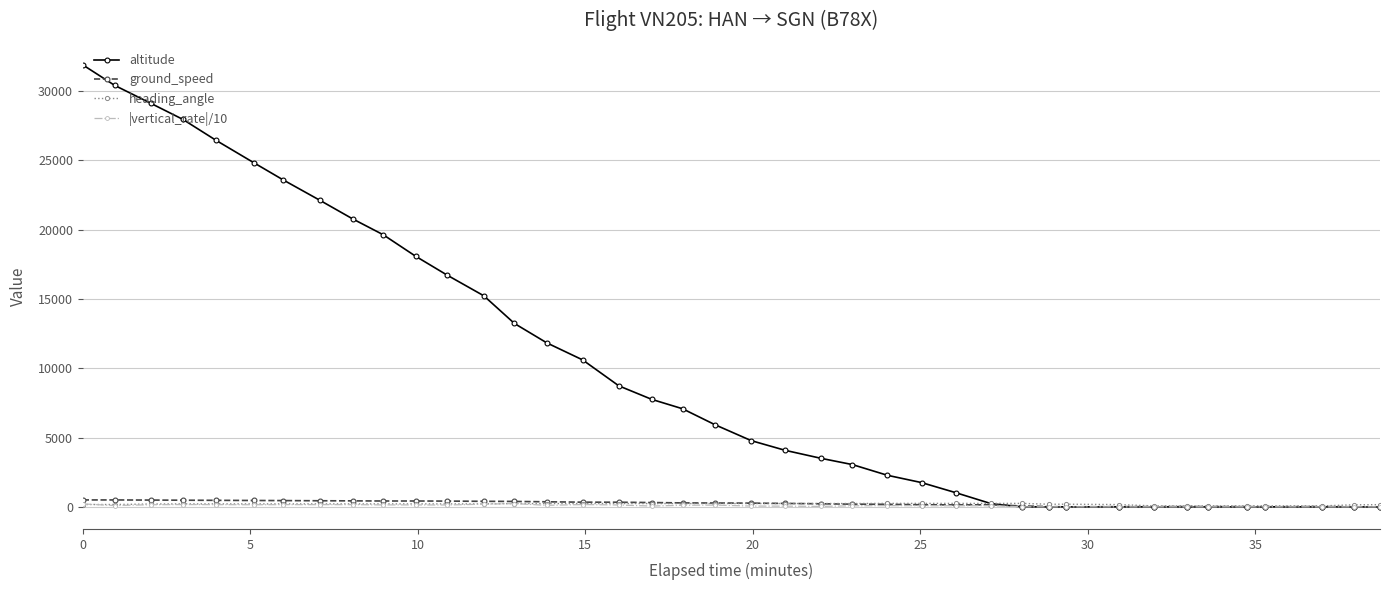

How many distinct data groups are displayed?

4